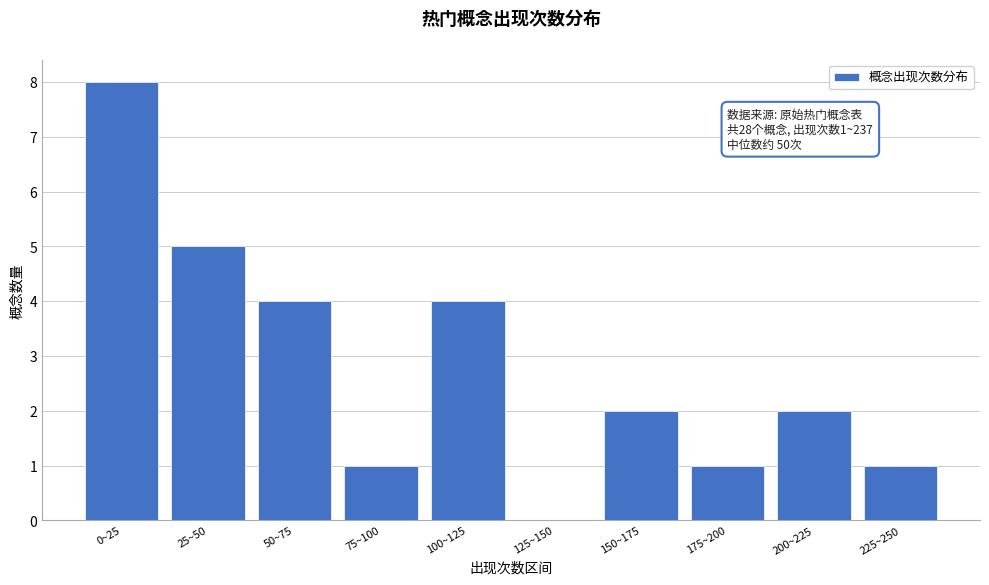

Reading left to right, what are all the values shown in this chart?

0~25=8	25~50=5	50~75=4	75~100=1	100~125=4	125~150=0	150~175=2	175~200=1	200~225=2	225~250=1